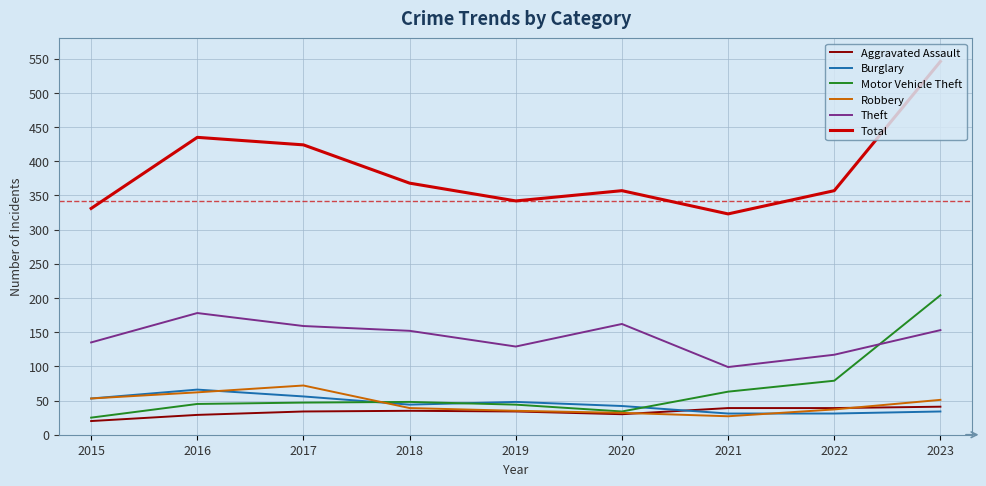

What is the total value across all series at 2017?

792